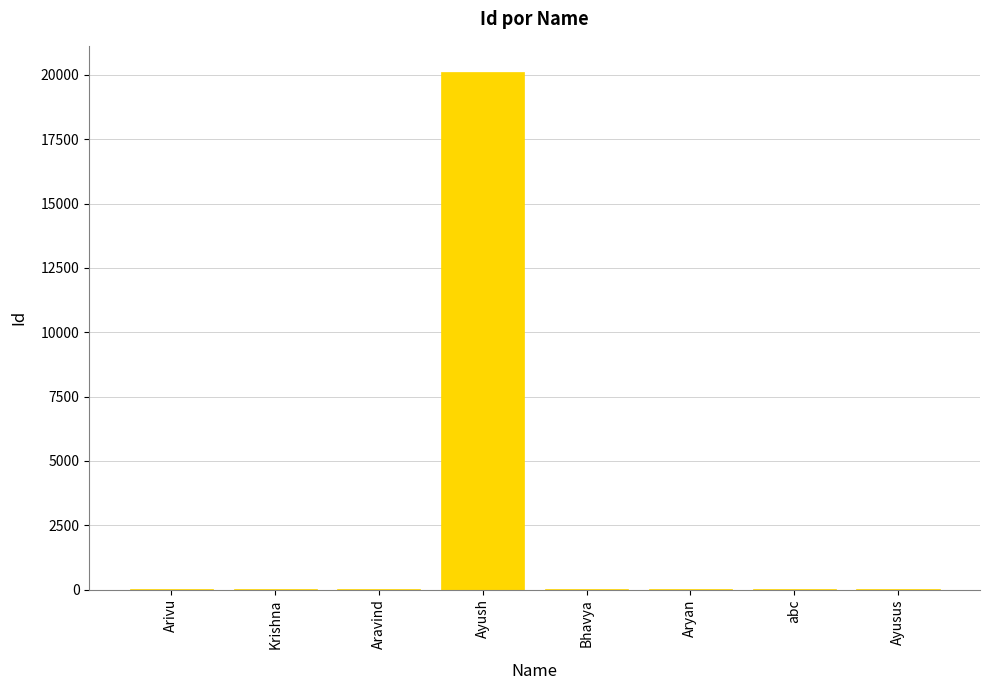

What is the sum of all values?

20174